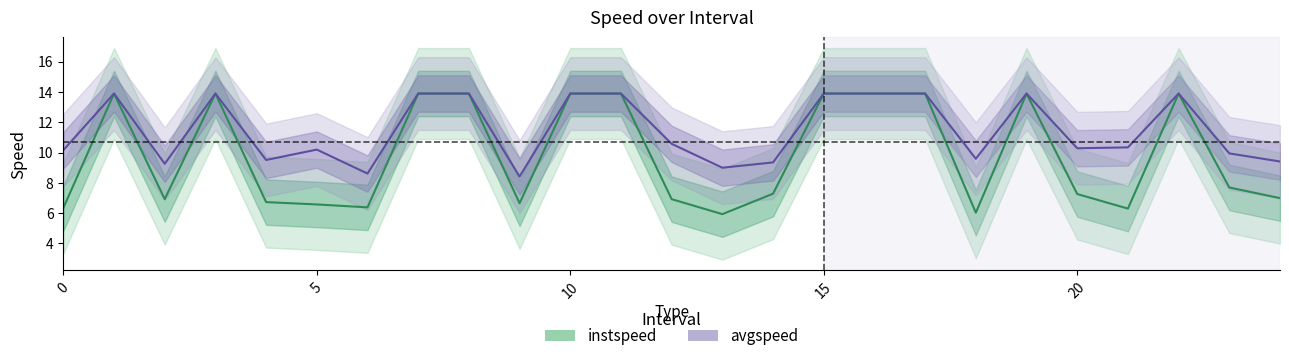

In avgspeed, how many points are higher than both neighbors (excluding endpoints)?

5